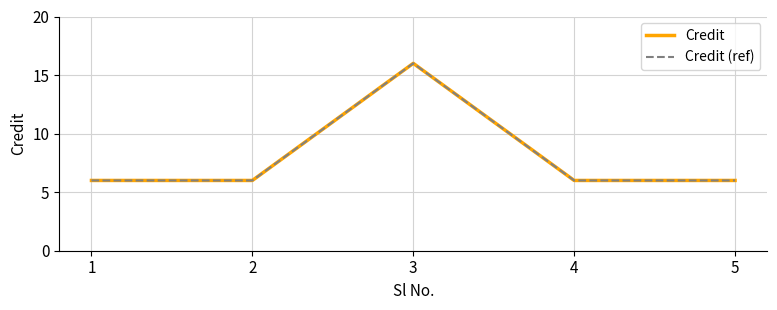

Does the chart display data point markers on the line(s)?

No